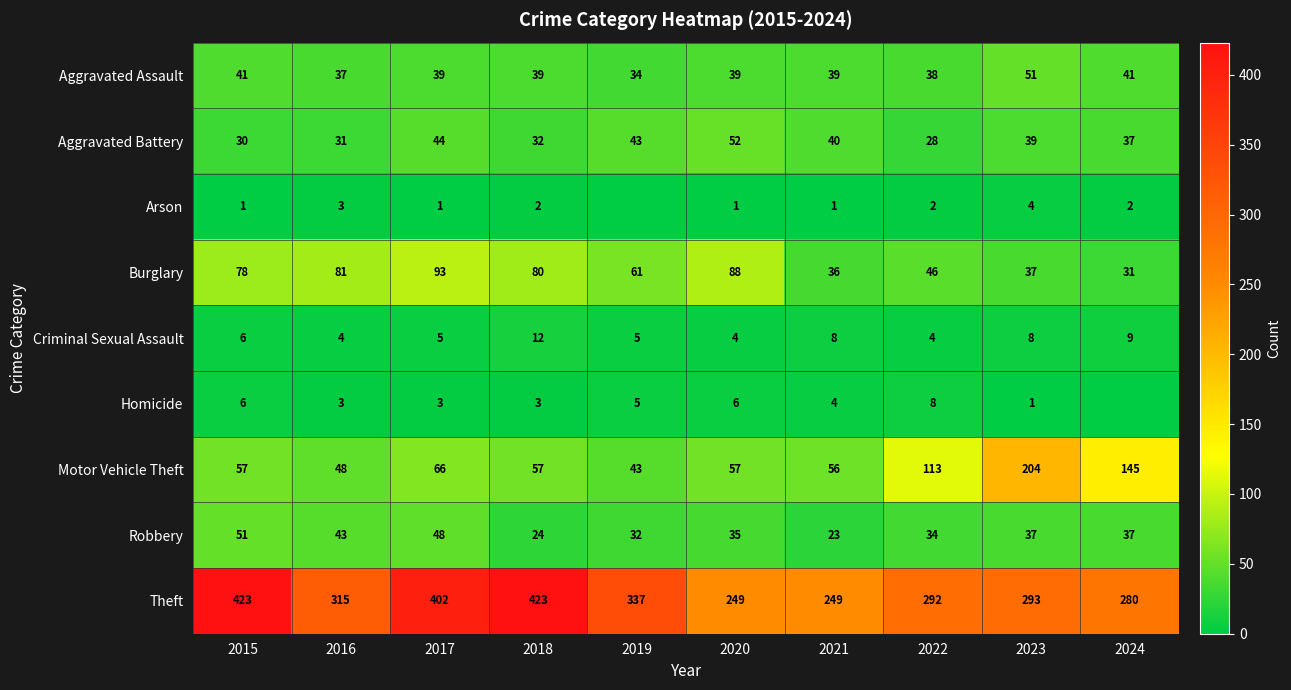

True or false: Burglary has a value of 105 at 2018.

False